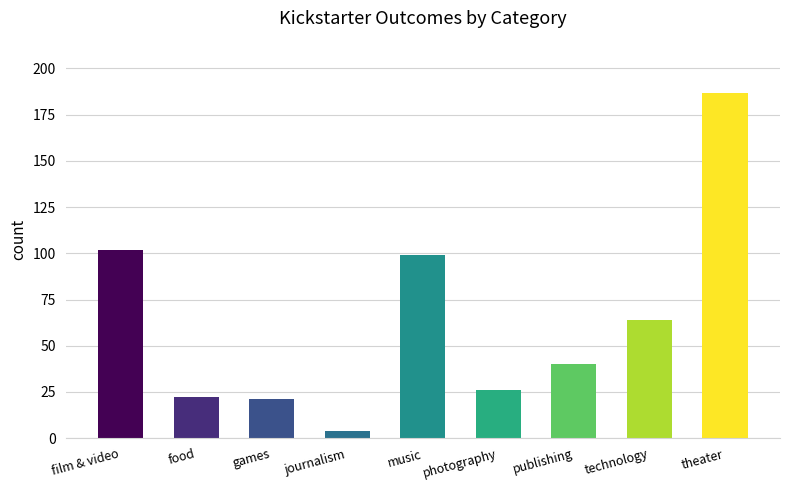

Where is the data nearest to the value 95?

music